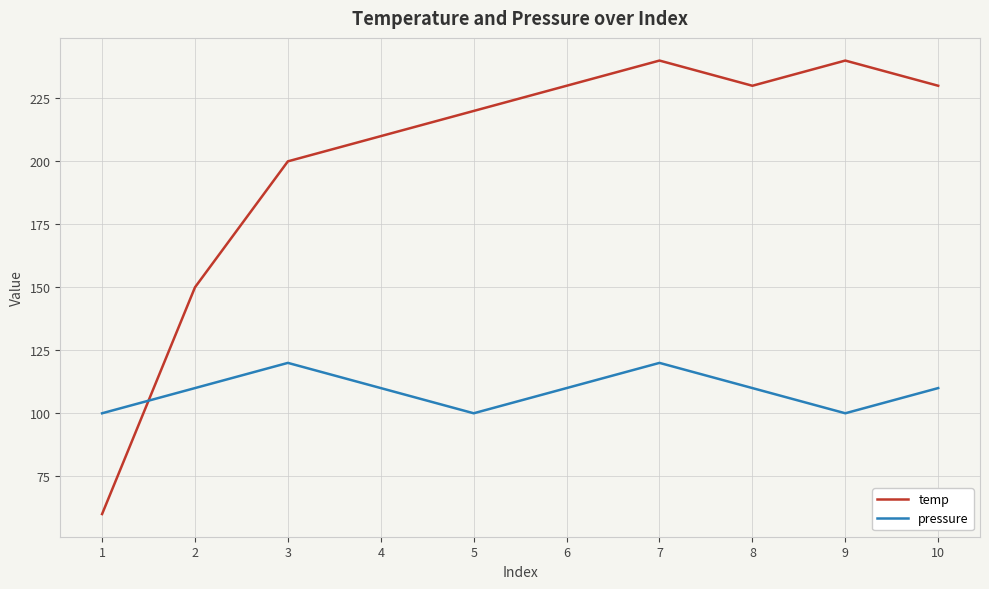

Is it true that pressure equals 213 at 7?

False